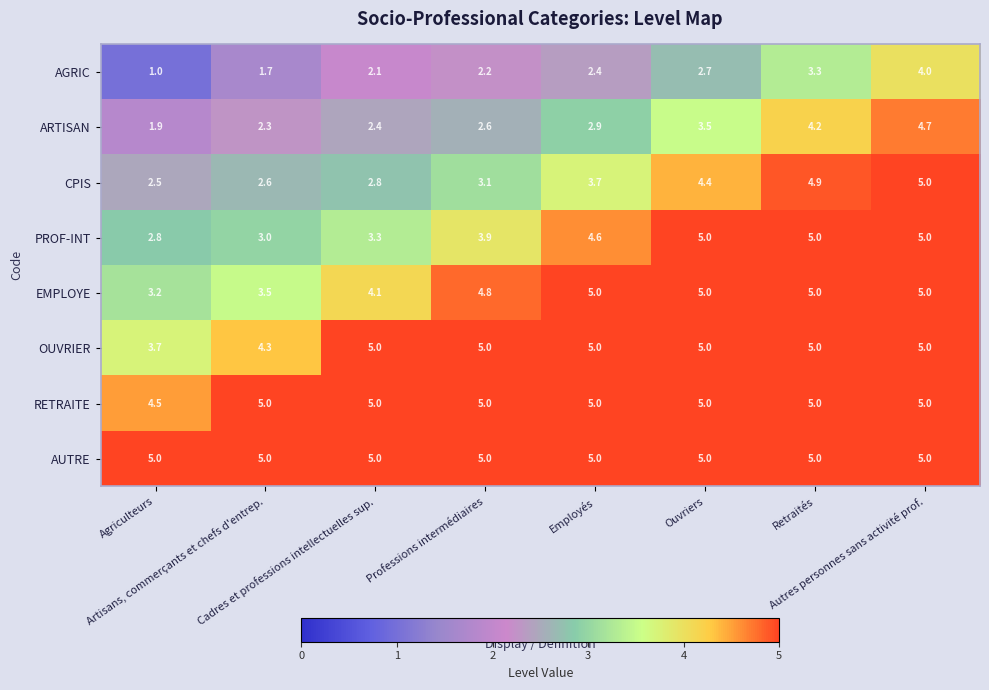

Which series has the widest spread of values?

AGRIC